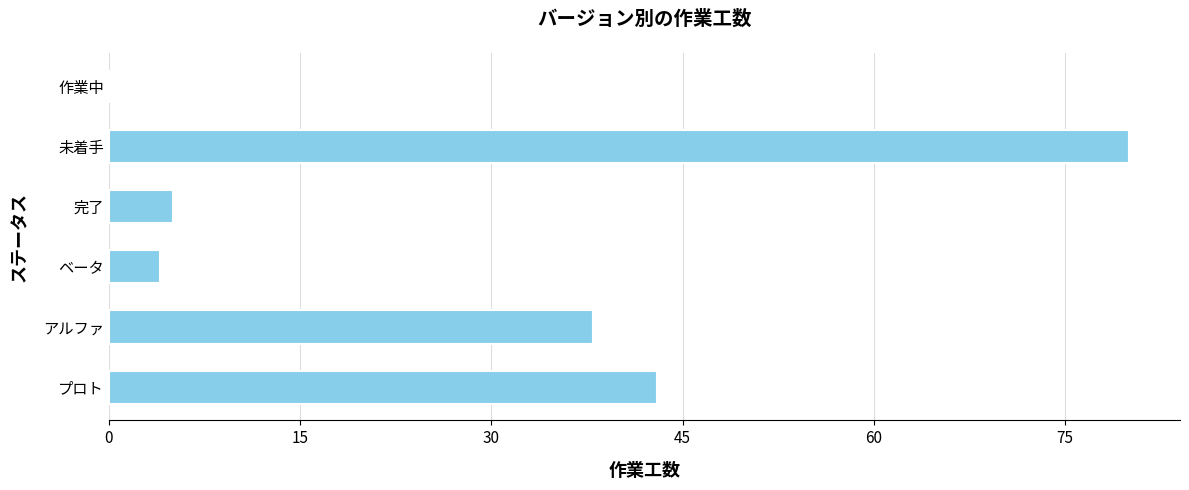

The value at アルファ is 10. True or false?

False